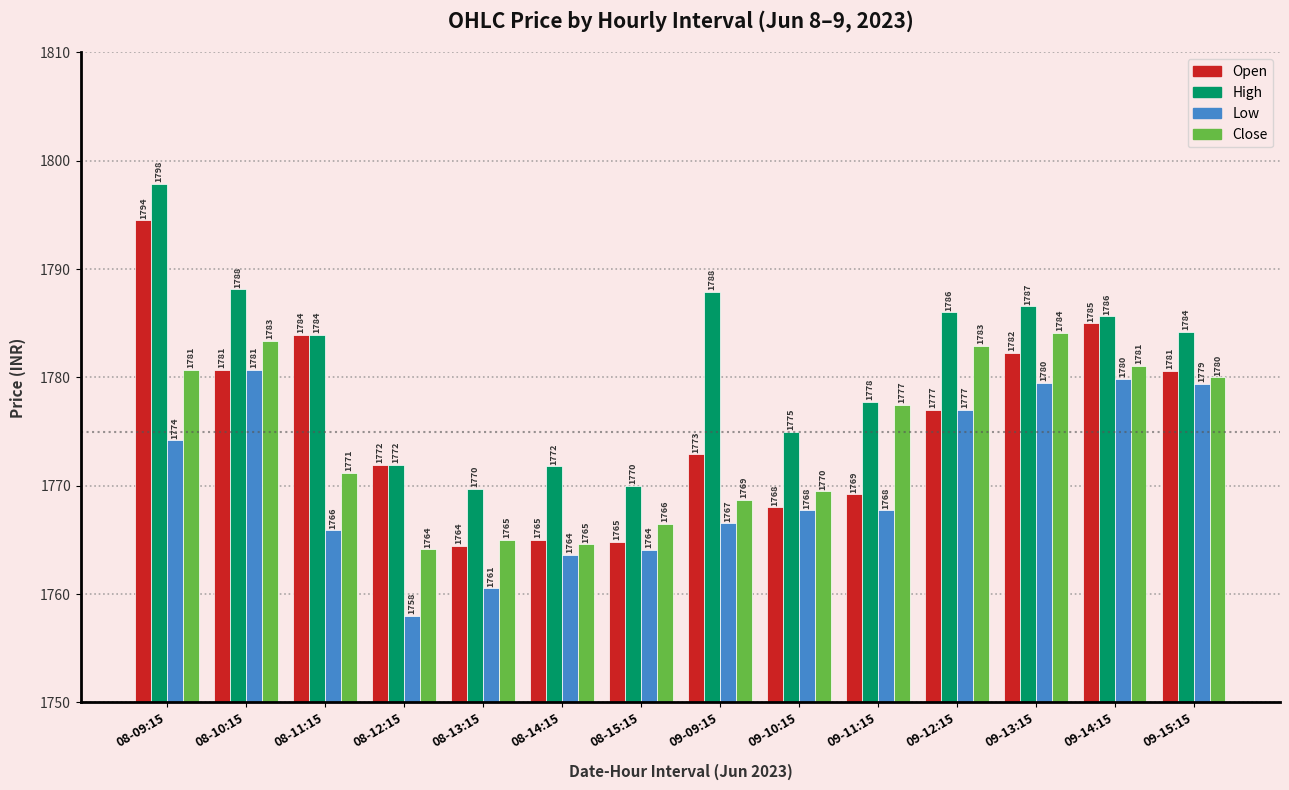

How many data points in Open are less than 1777?

7